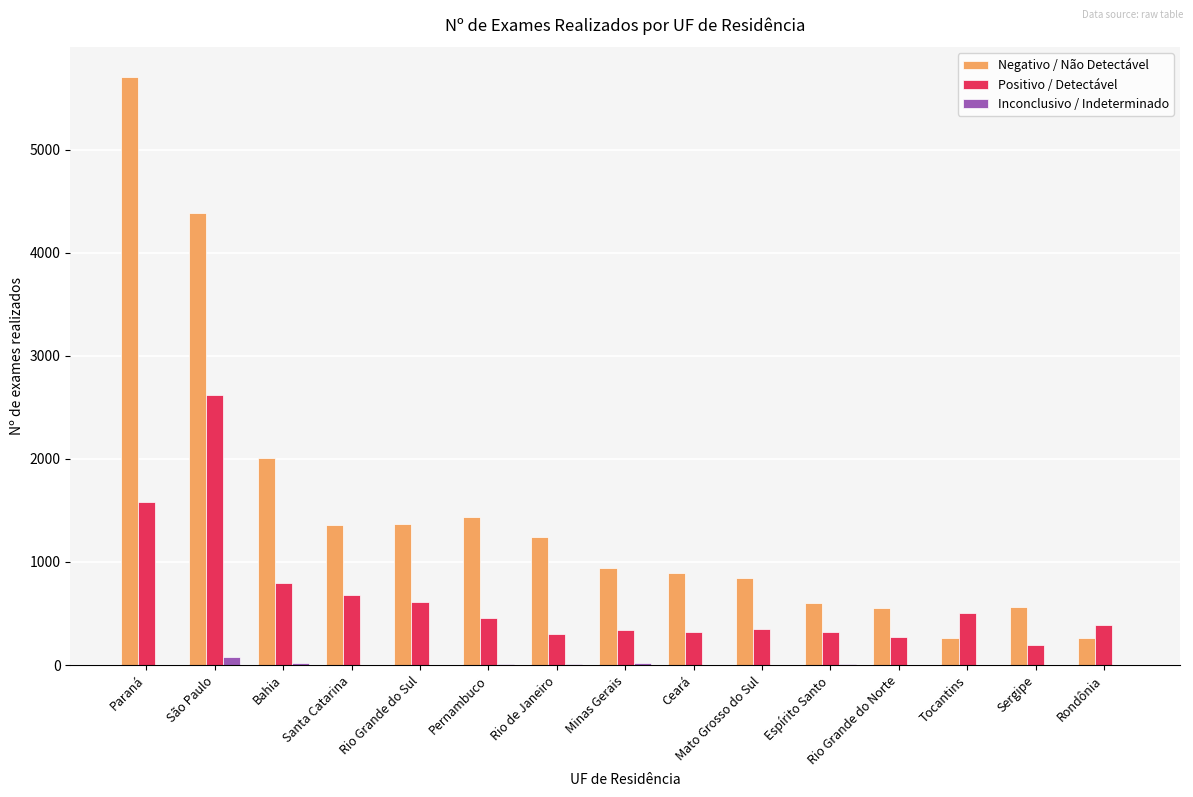

What is the sum of all Inconclusivo / Indeterminado values?

151